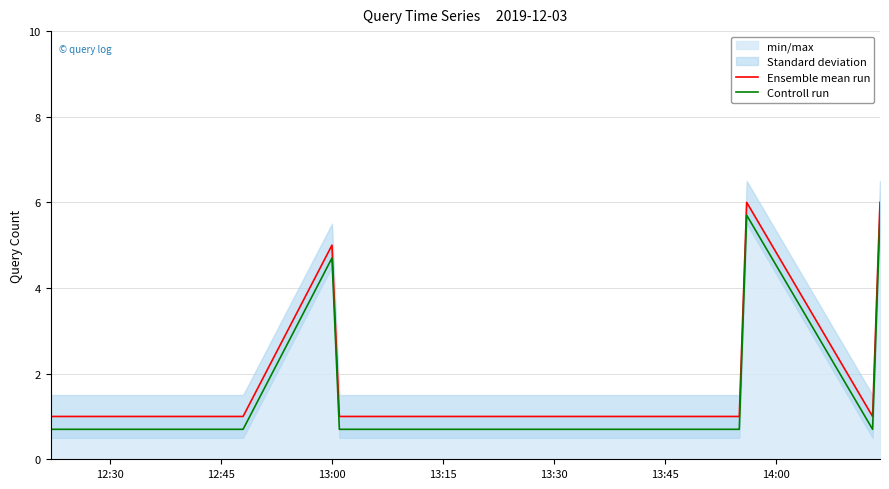

True or false: Controll run and Ensemble mean run intersect in this chart.

False